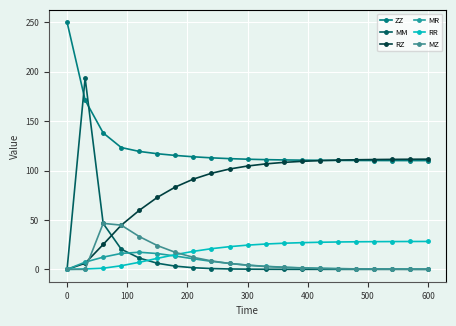

How many categories are shown in the chart?

21